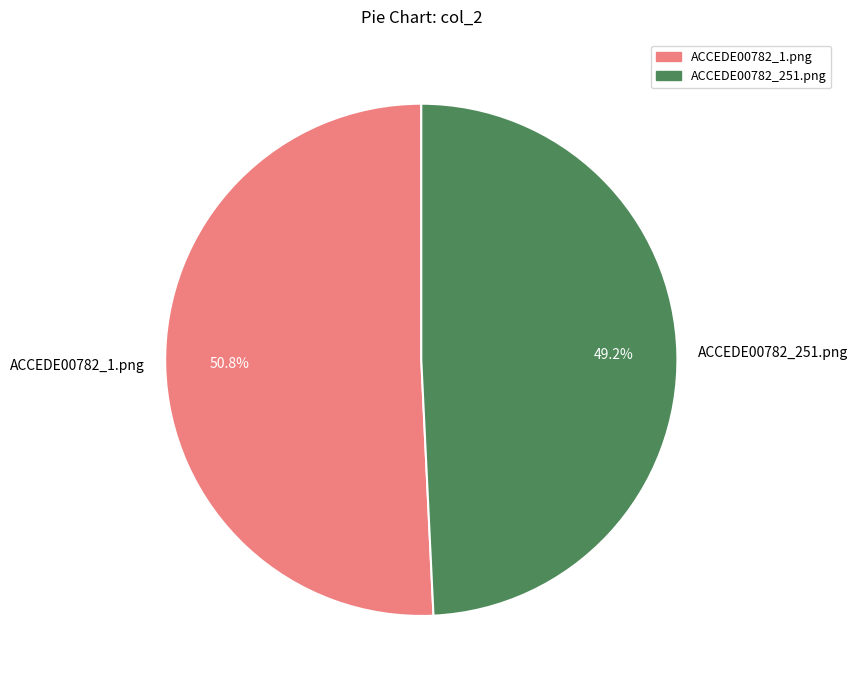

To the nearest percent, what percentage of the pie is ACCEDE00782_251.png?

49%